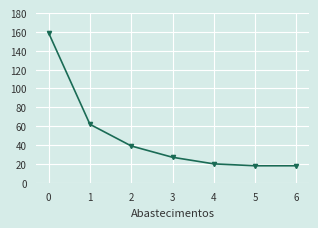

What is the ratio of the value at 1 to the value at 0?

0.4